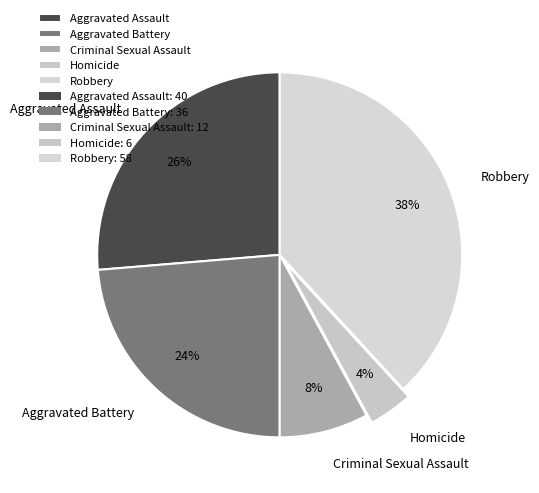

Which slice is the smallest?

Homicide